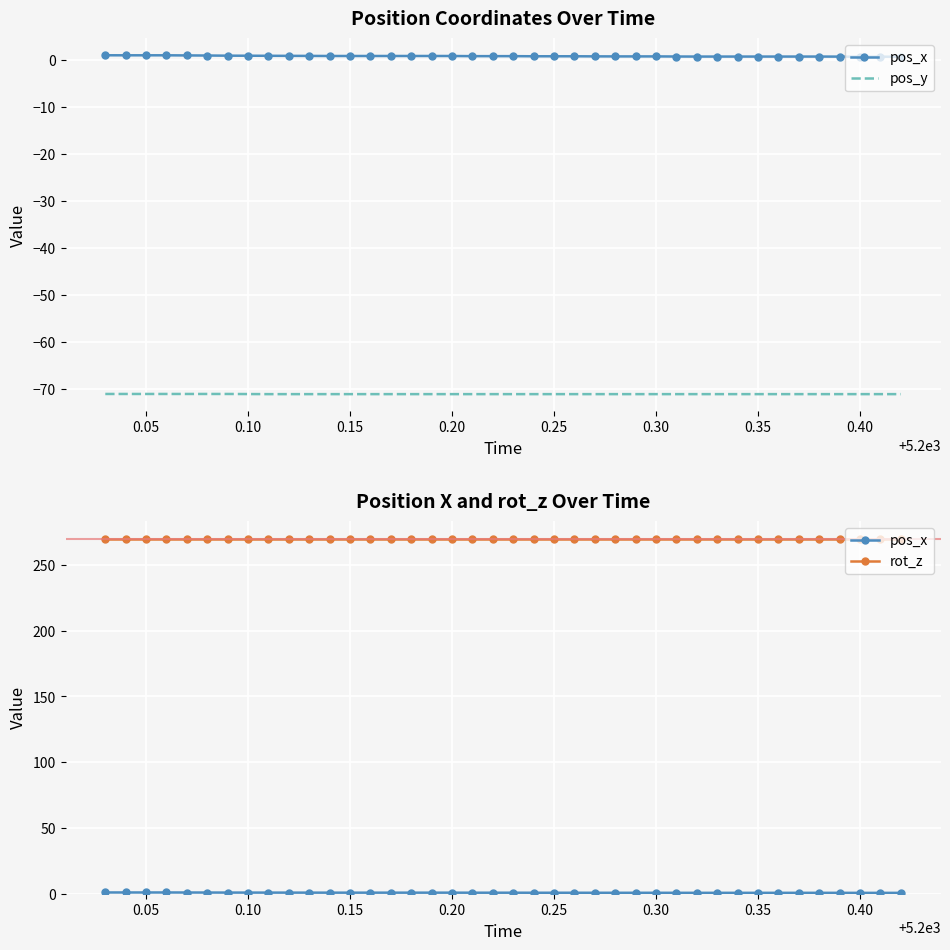

What is the sum of all pos_x values?

31.0